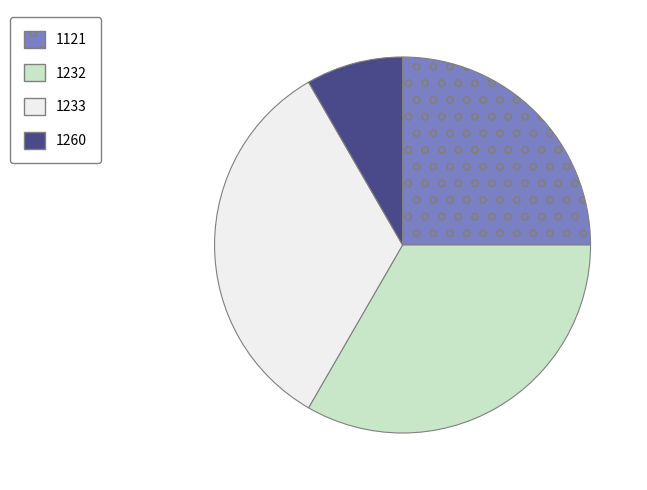

Does 1232 account for over 50% of the chart?

No